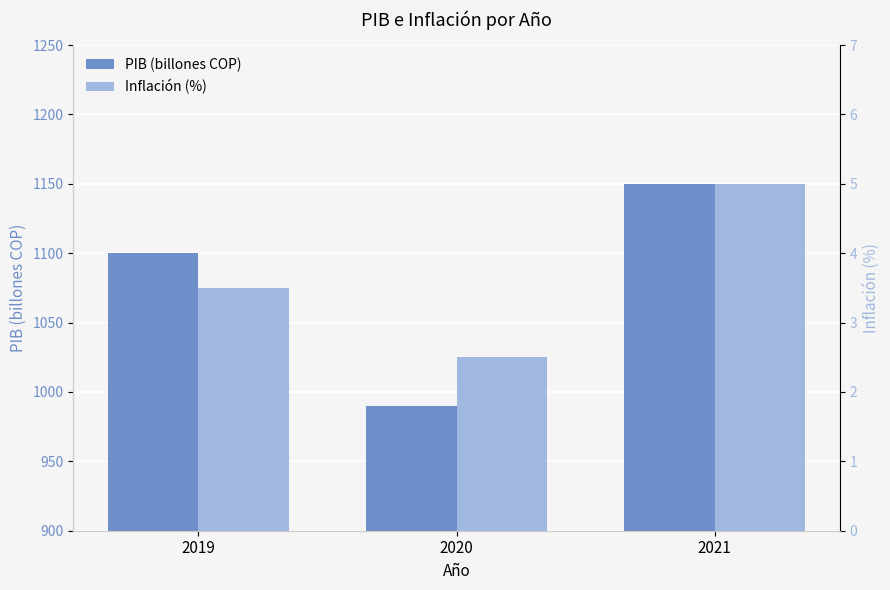

Which series has the largest range (max minus min)?

PIB (billones COP)